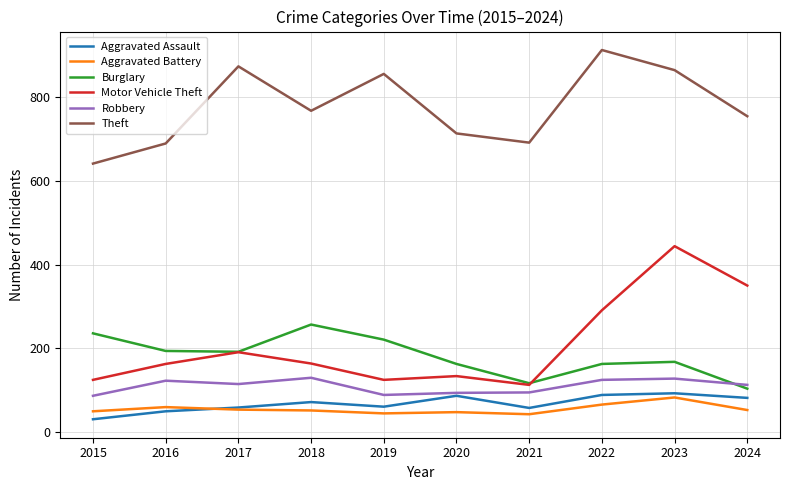

At how many categories does at least one series exceed 599?

10